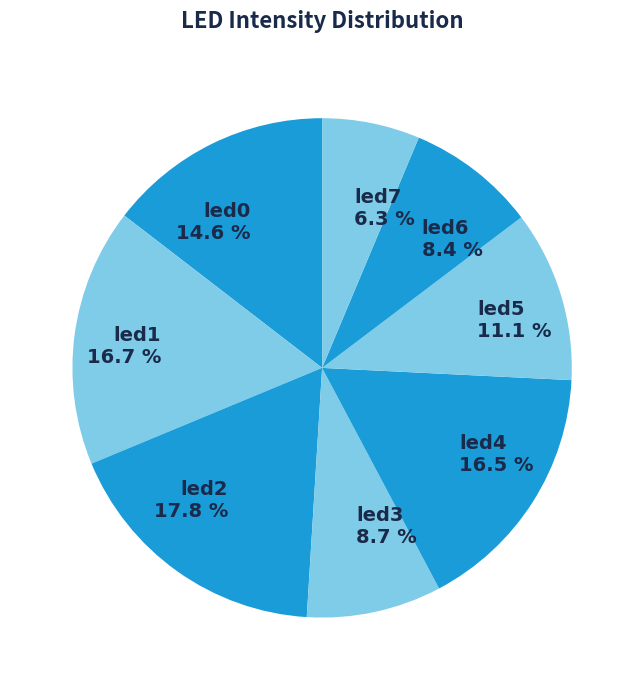

Combined, do led4 and led5 account for over 50%?

No